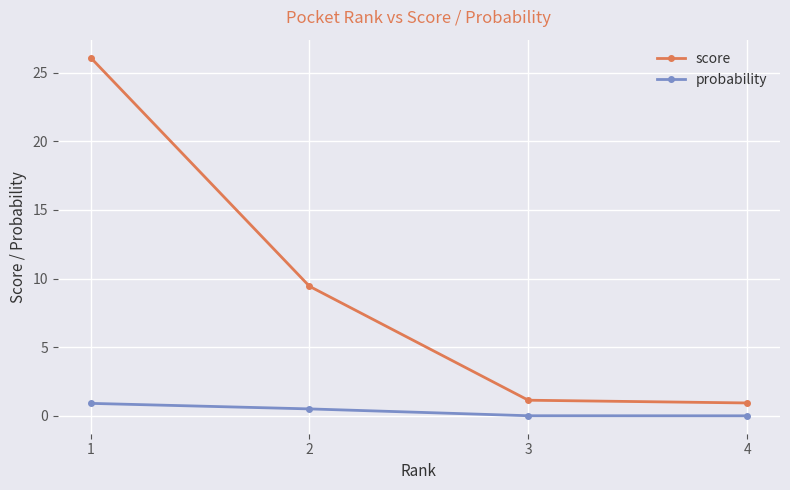

Which series changed the most between 1 and 4?

score